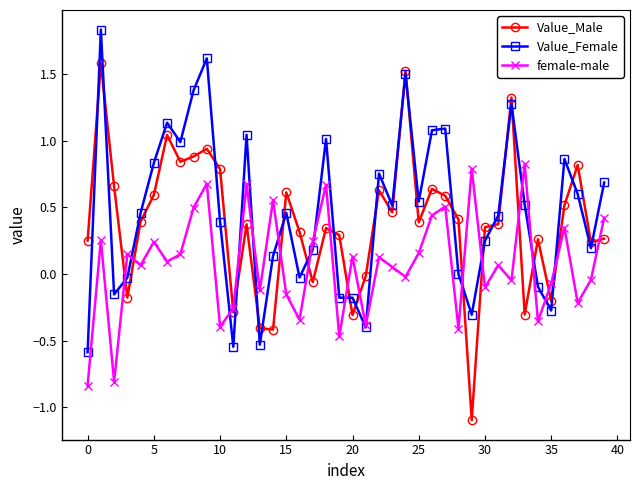

What is the highest value of the Value_Male series?

1.6